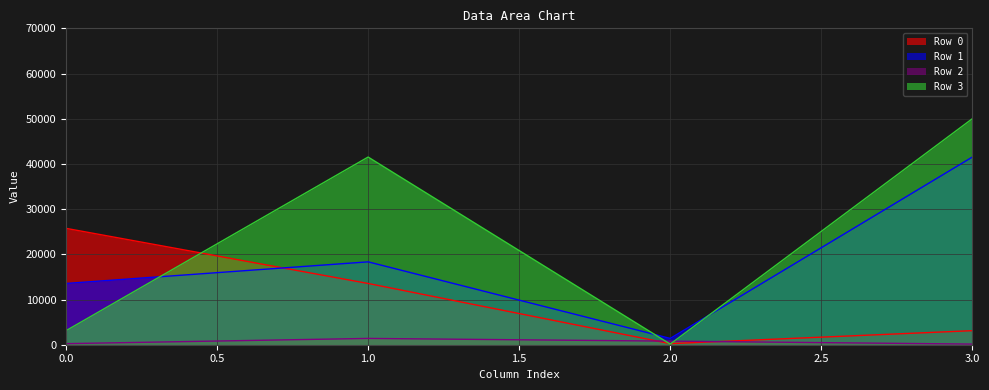

At which category does Row 1 reach its first local valley?

2.0